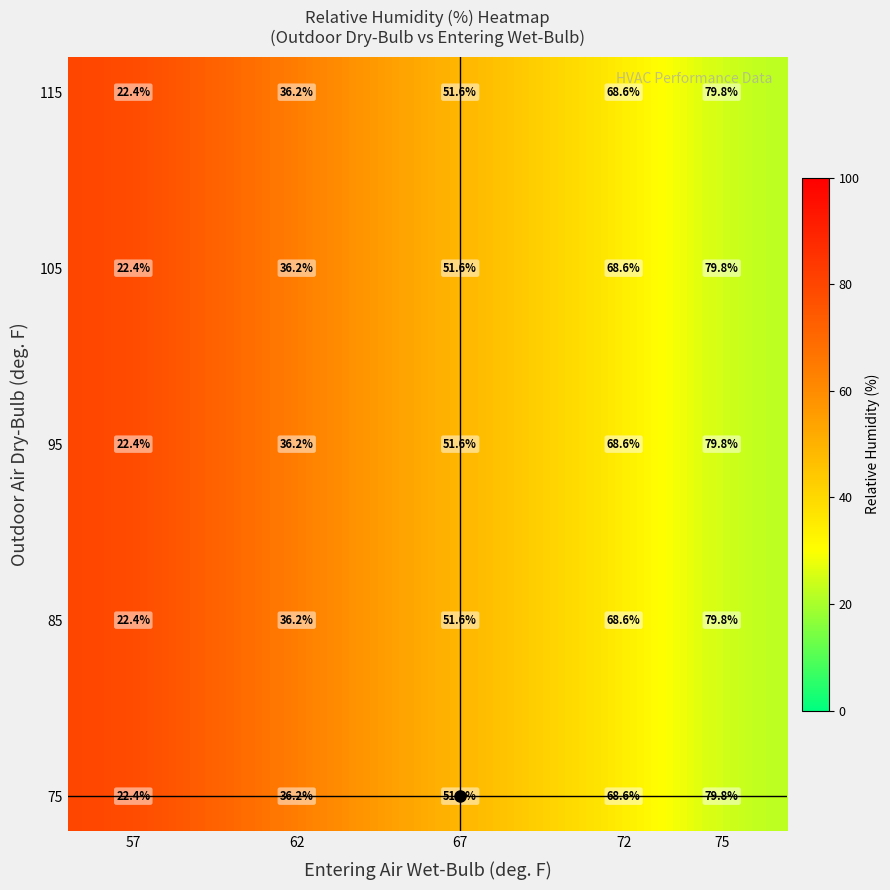

What is the difference between the second highest and second lowest values?

57.4